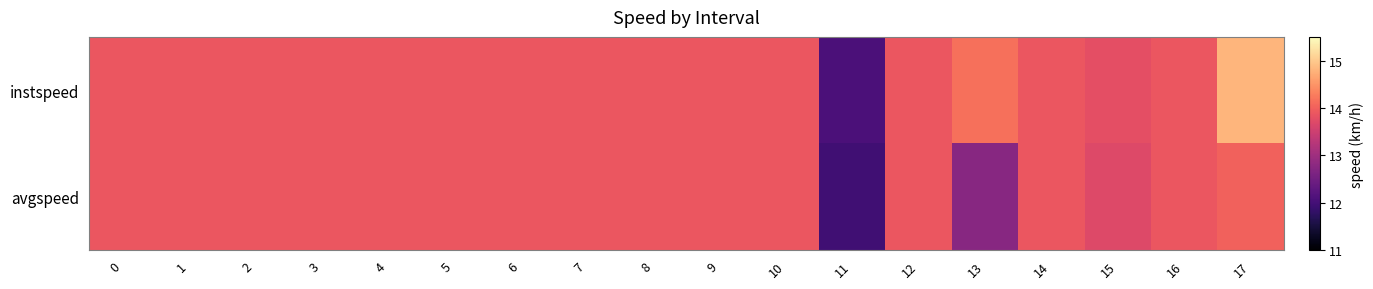

List the series in order of their overall mean, highest first.

instspeed, avgspeed